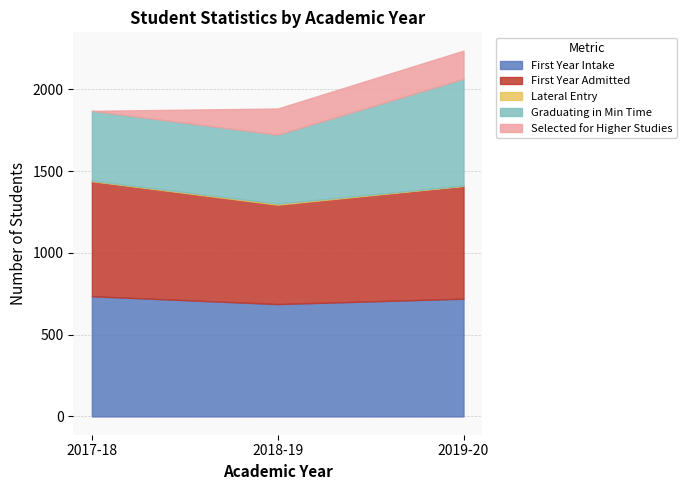

Reading right to left, what are all the values shown in this chart?

First Year Intake: 2019-20=720	2018-19=687	2017-18=735
First Year Admitted: 2019-20=690	2018-19=608	2017-18=704
Lateral Entry: 2019-20=2	2018-19=6	2017-18=3
Graduating in Min Time: 2019-20=653	2018-19=422	2017-18=427
Selected for Higher Studies: 2019-20=172	2018-19=160	2017-18=0